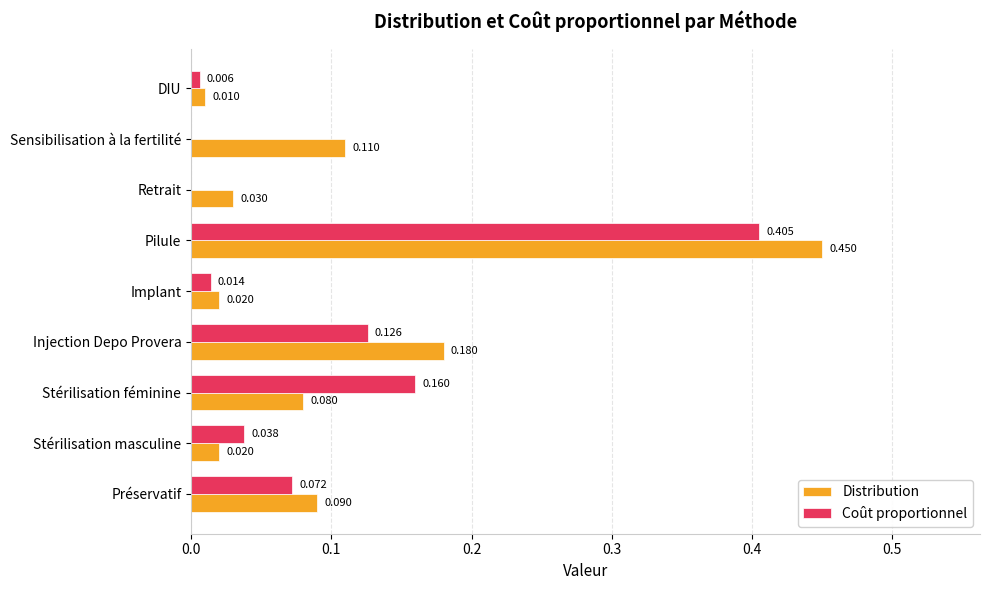

Which series has the largest total across all categories?

Distribution